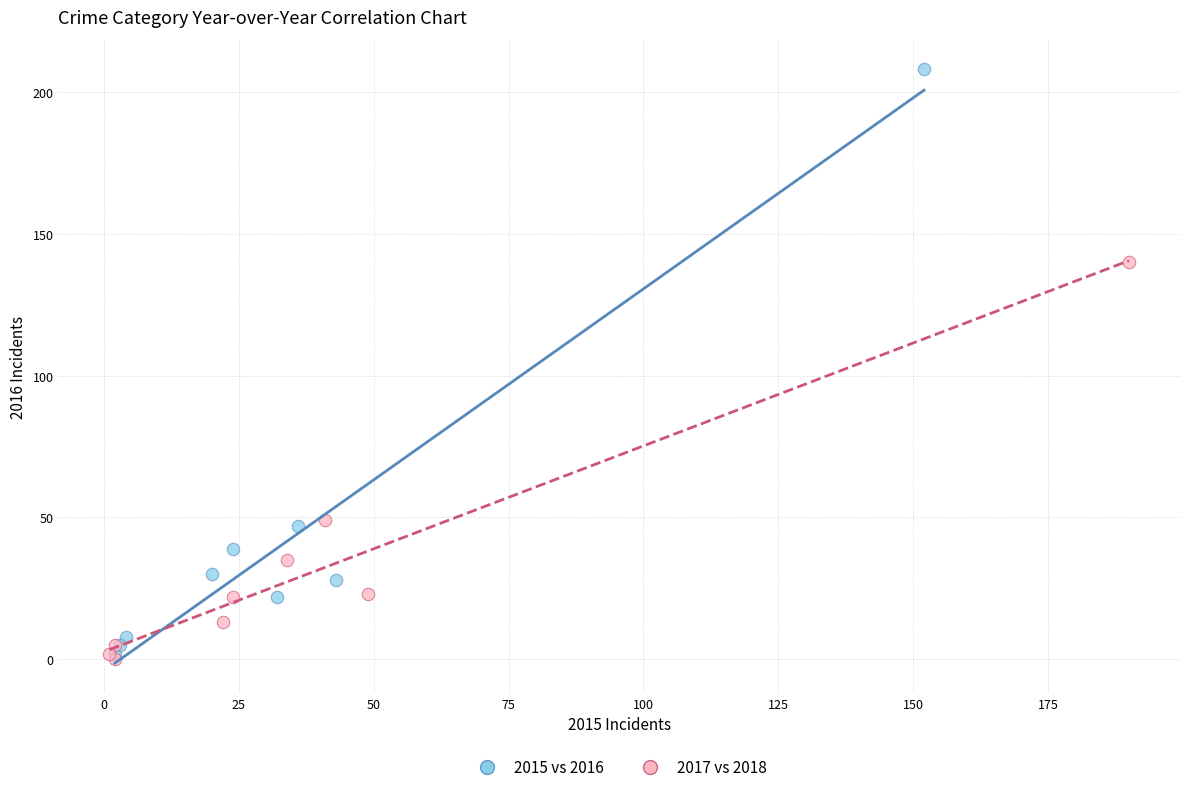

What are all the series names shown in the legend?

2015 vs 2016, 2017 vs 2018